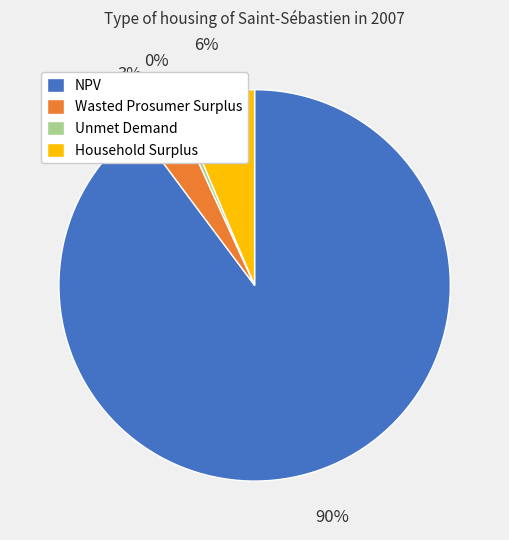

Which slice is the largest?

NPV